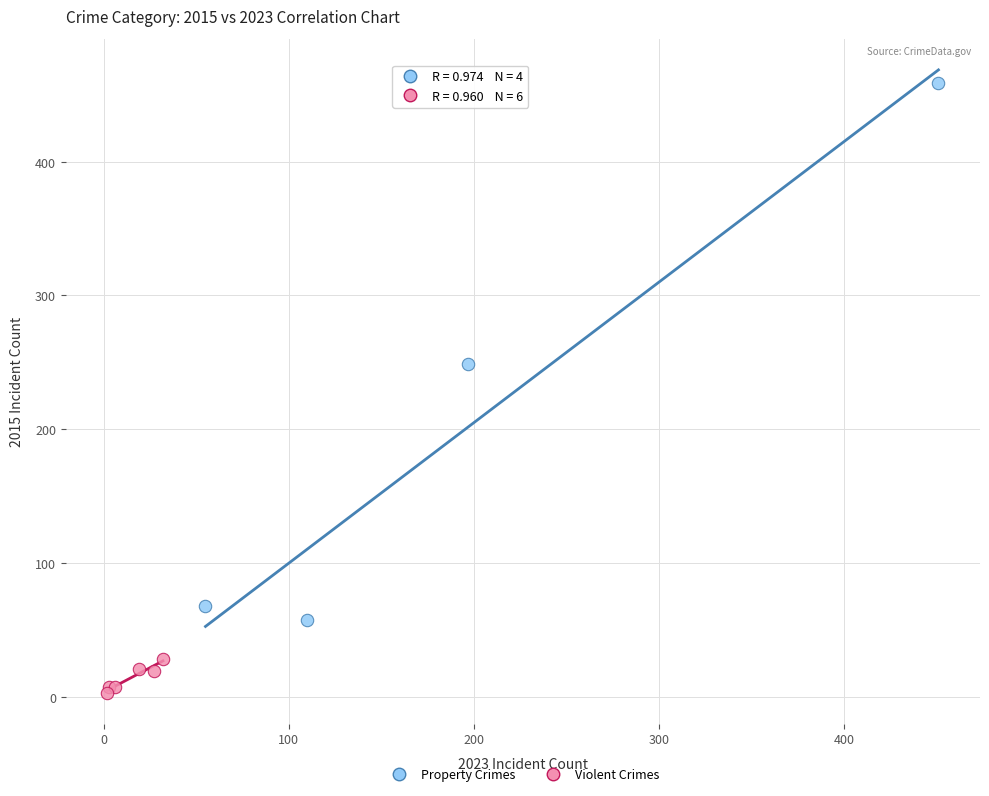

Which series reaches the minimum Y coordinate?

Violent Crimes